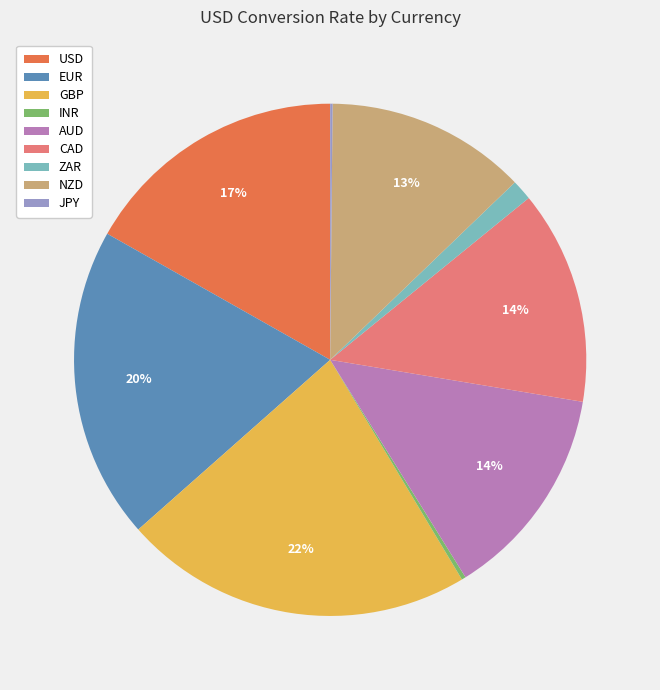

Is it true that GBP is 14% of the pie?

False